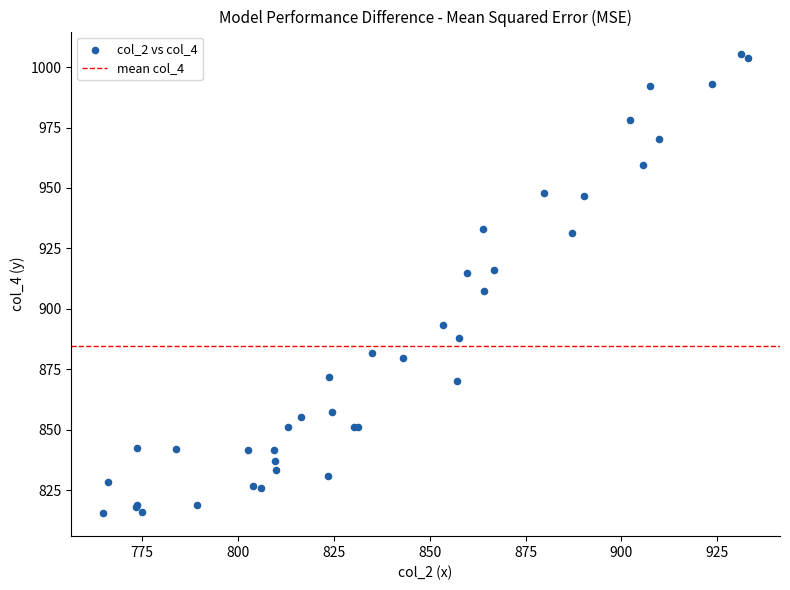

What Y value in the scatter plot is closest to 910?

907.3